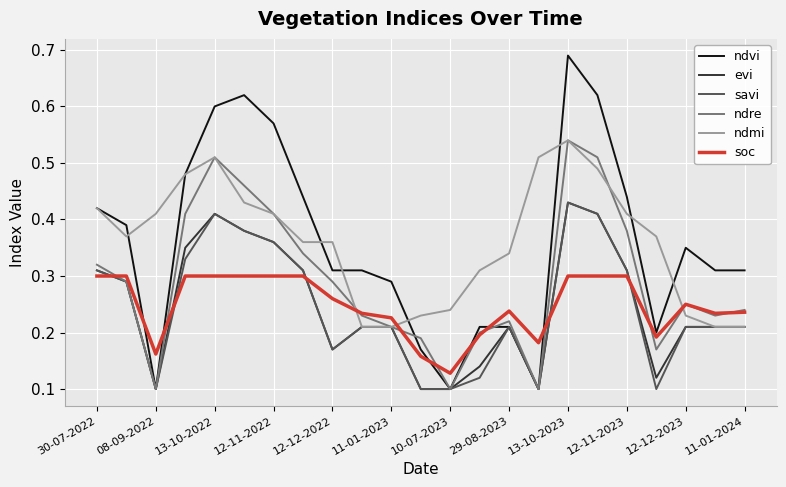

True or false: ndmi and soc intersect in this chart.

True